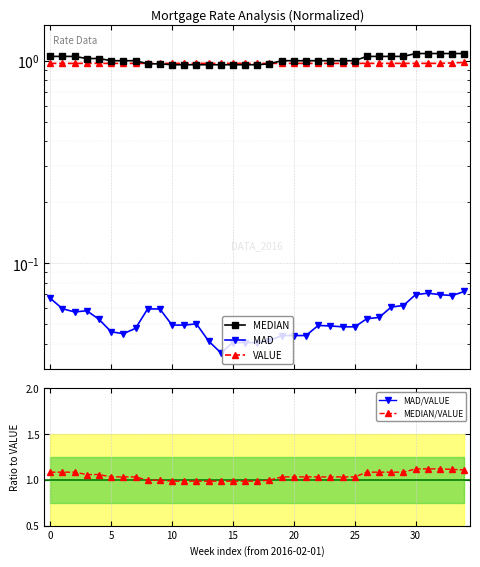

Is it true that MEDIAN/VALUE equals 1.7 at 5?

False